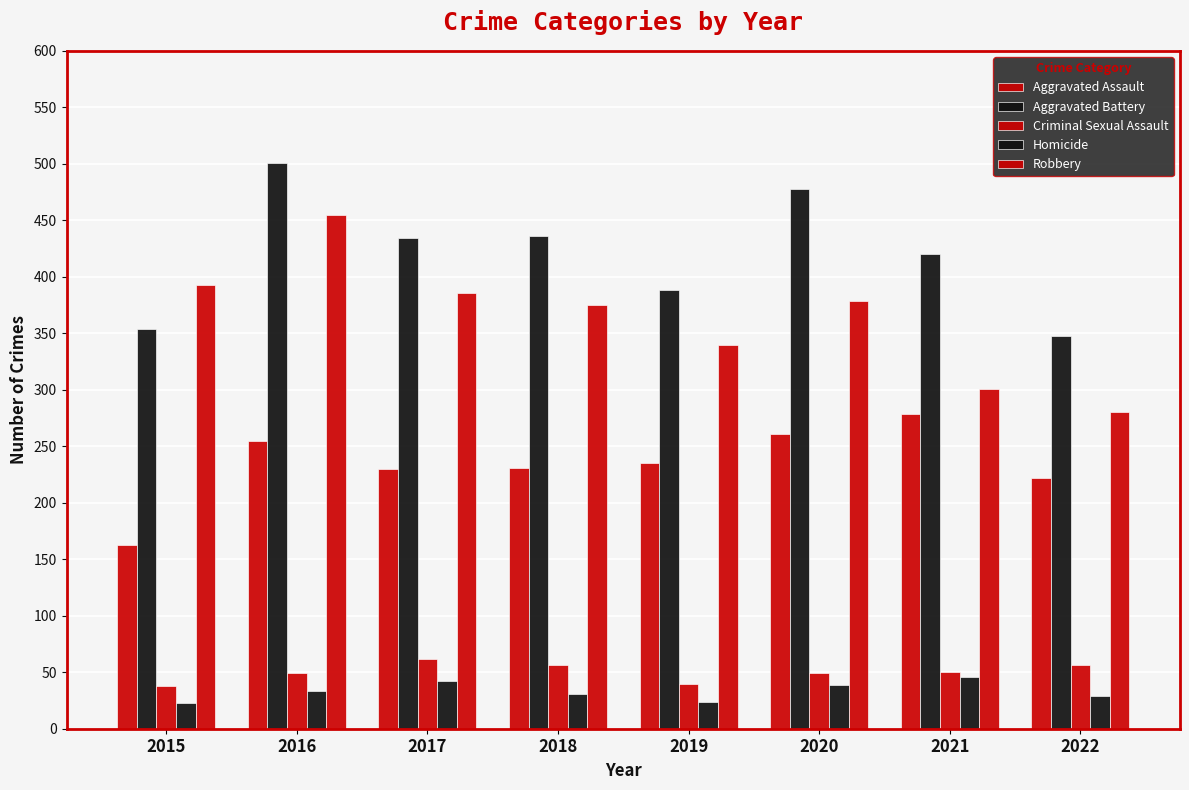

Are the bars grouped side by side (vs. stacked)?

Yes